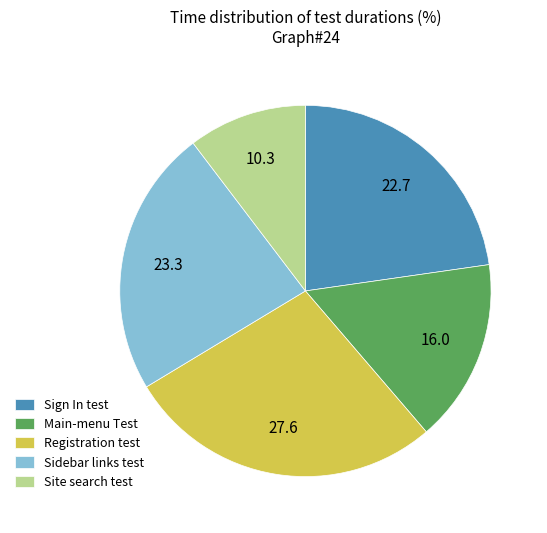

Does Sign In test represent more than half of the total?

No